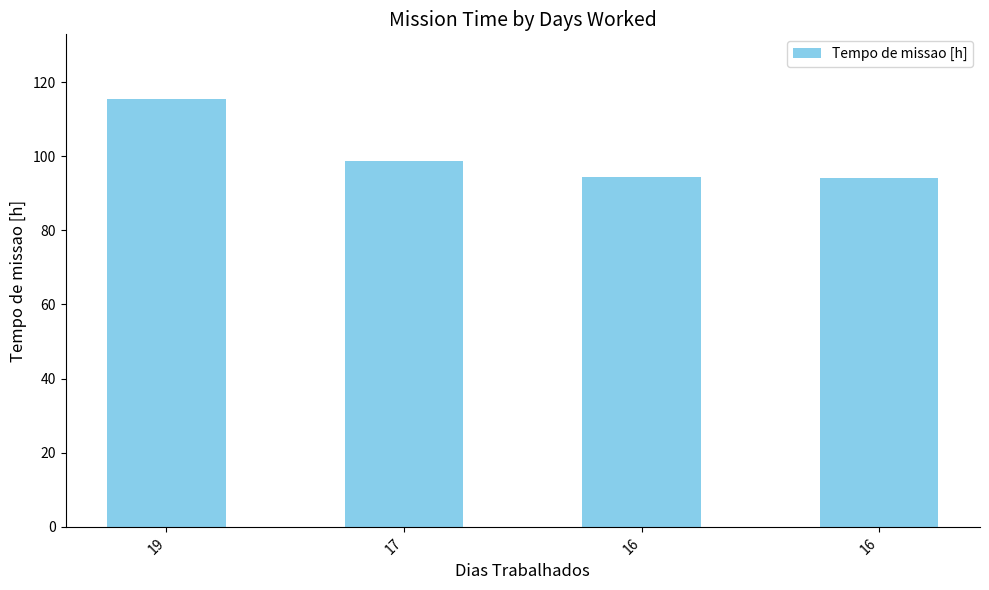

List the labels in order of value, smallest first.

16, 16, 17, 19